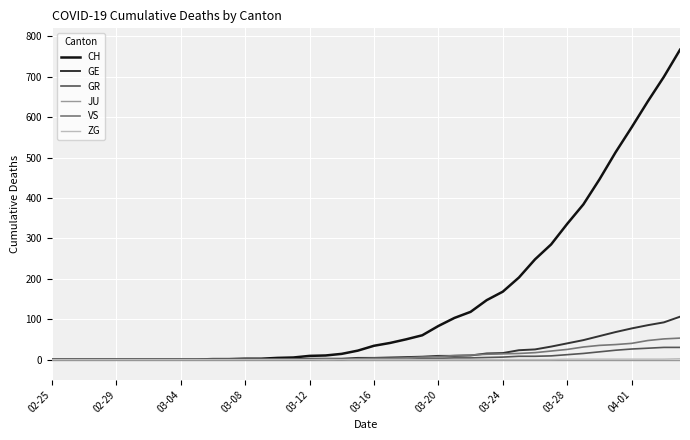

Is this an area chart (filled region under the line)?

No